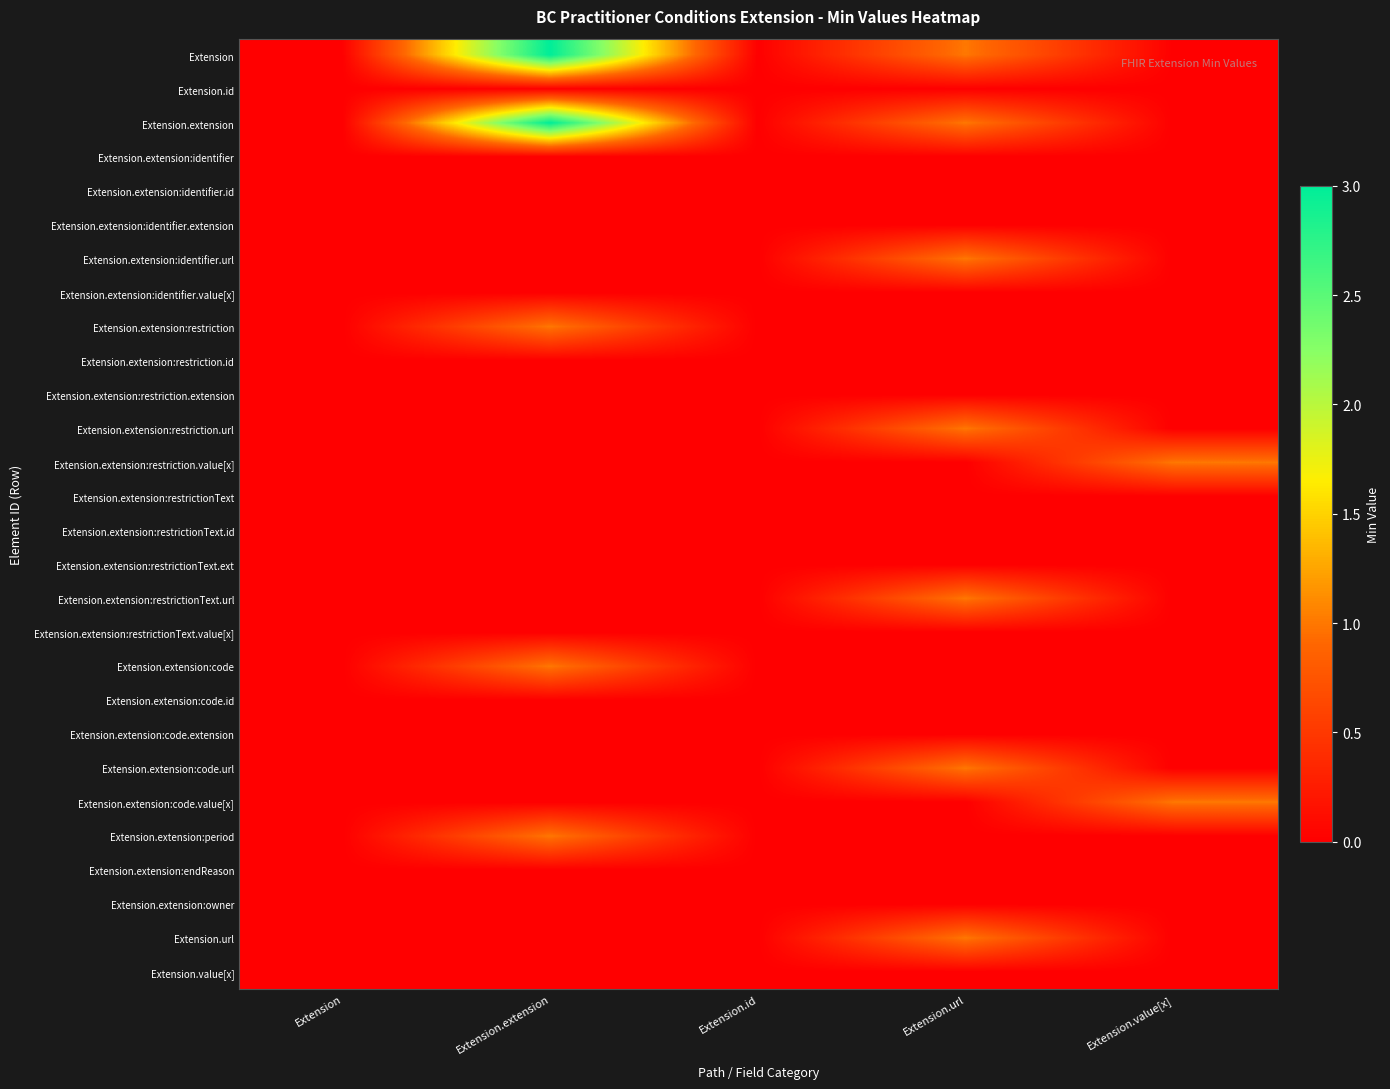

Which series has the largest total across all categories?

Extension